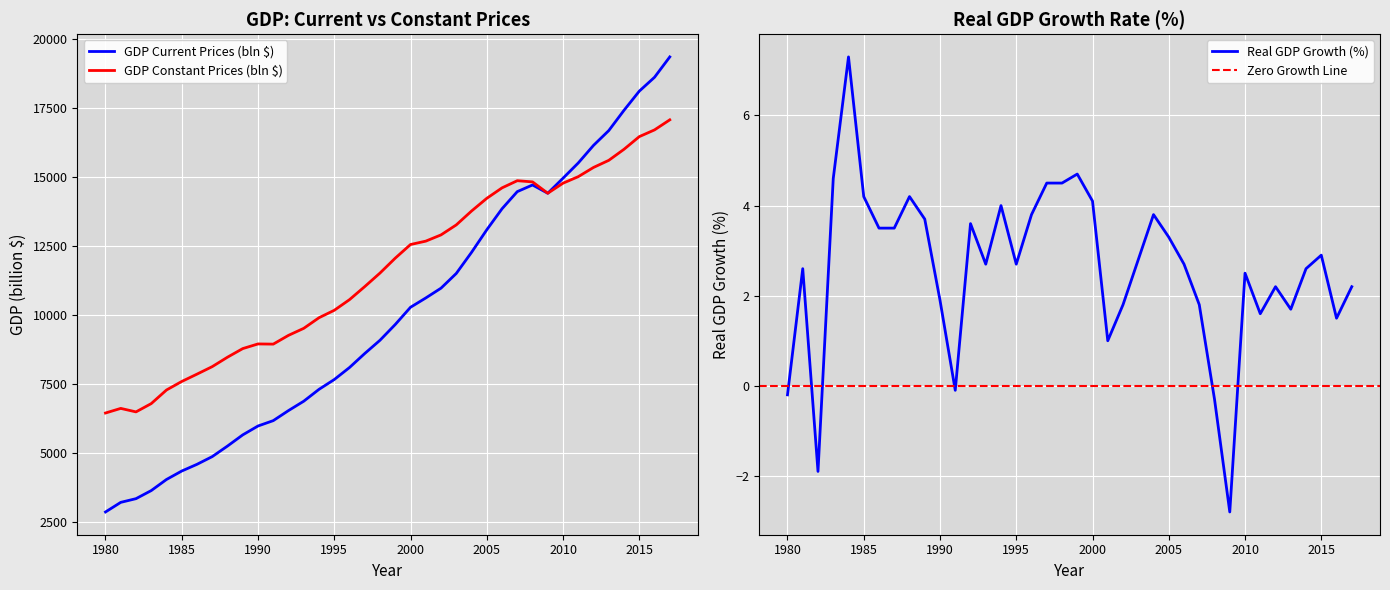

At which label is GDP Current Prices (bln $) closest to 11112?

2002